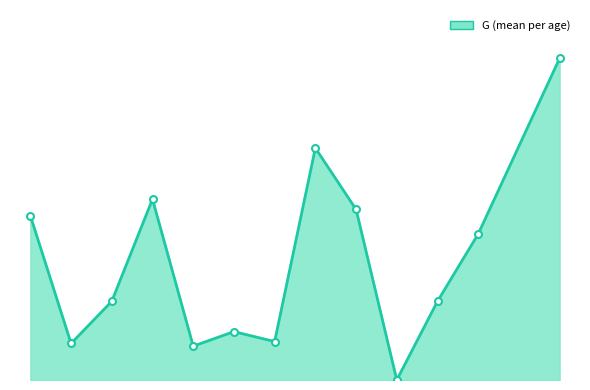

What is the difference between the maximum and minimum values?

141